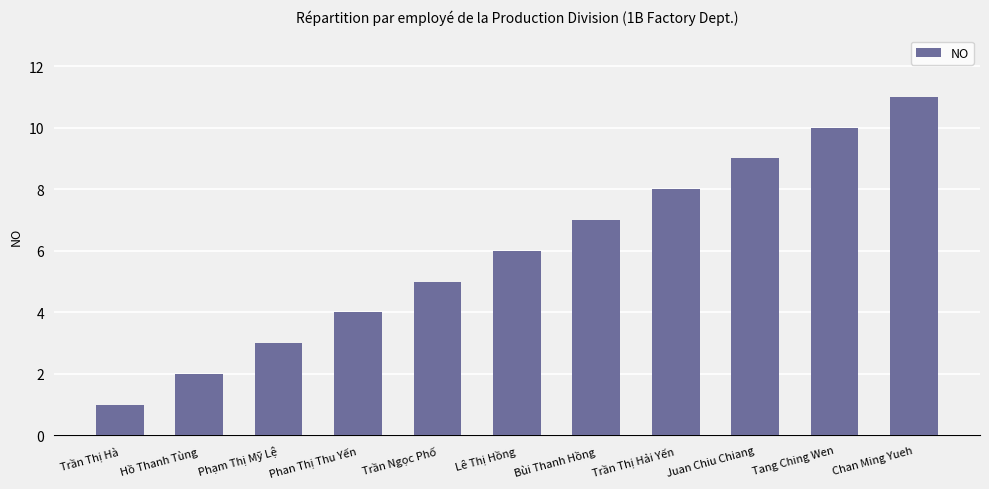

What is the value of the 4th bar from the left?

4